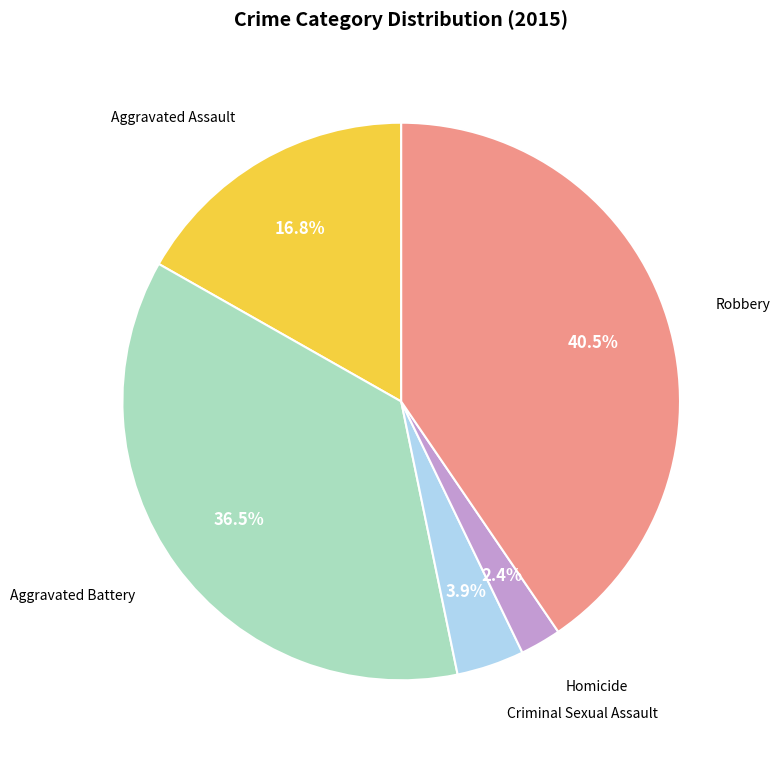

Is there a majority slice in this chart?

No